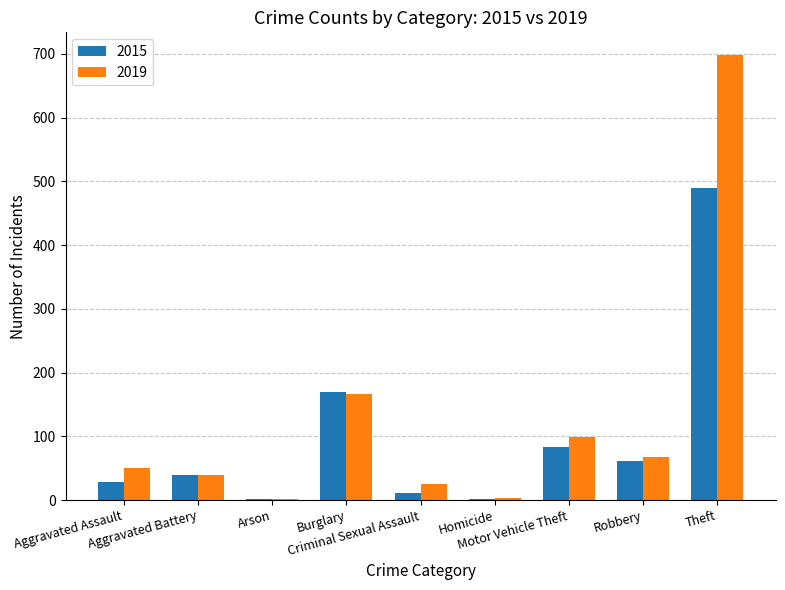

Are the bars horizontal?

No